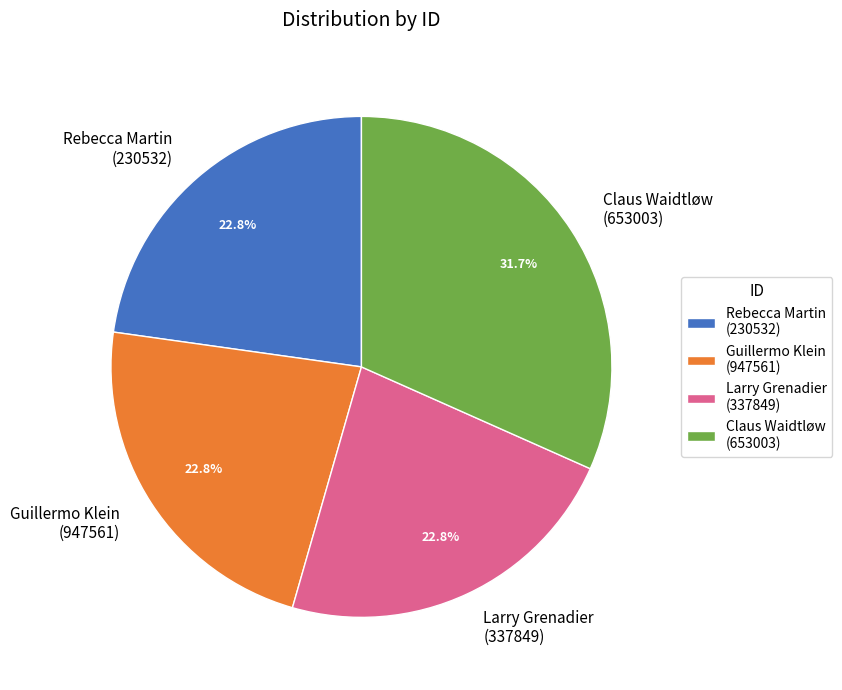

Which slice is the largest?

Claus Waidtløw (653003)